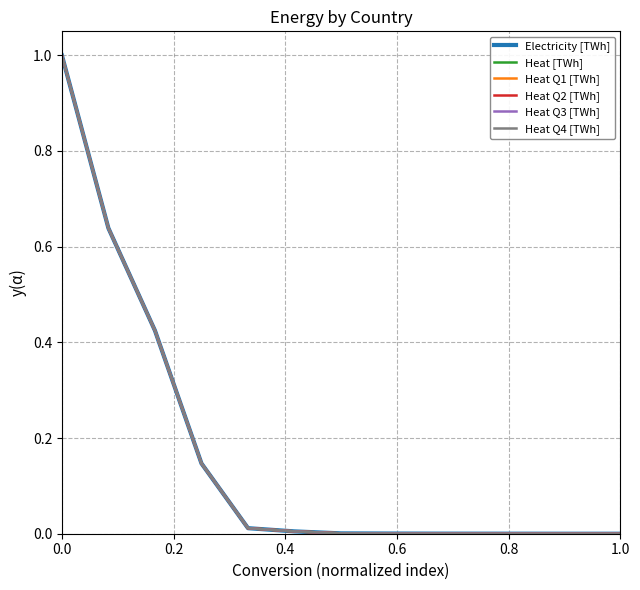

Does the chart display data point markers on the line(s)?

No